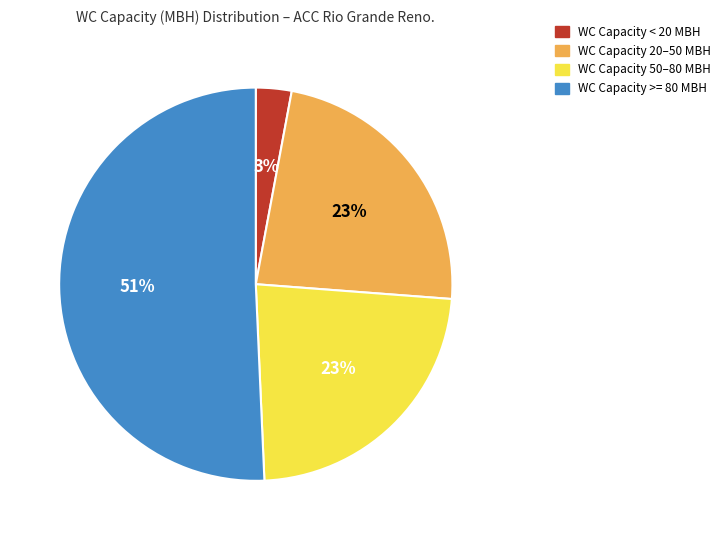

To the nearest percent, what is the average slice percentage?

25%